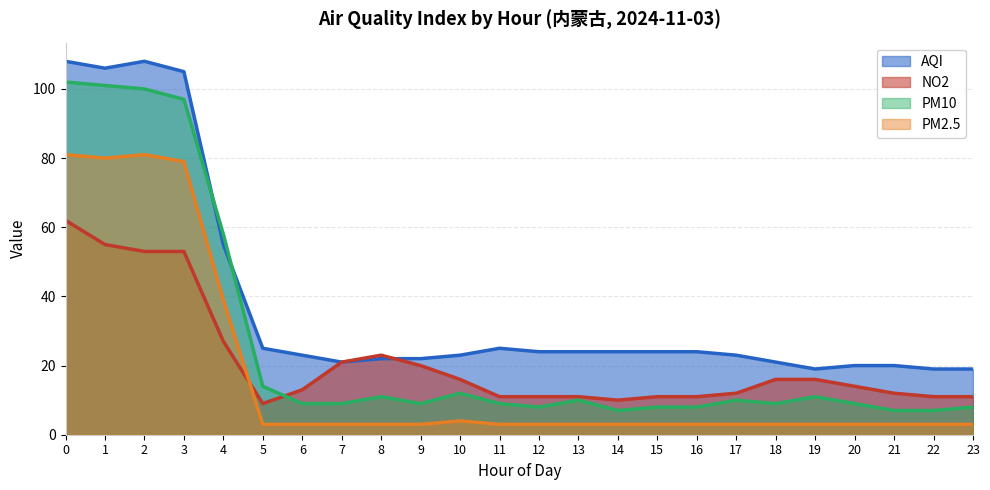

True or false: PM10 has a value of 9 at 20.

True